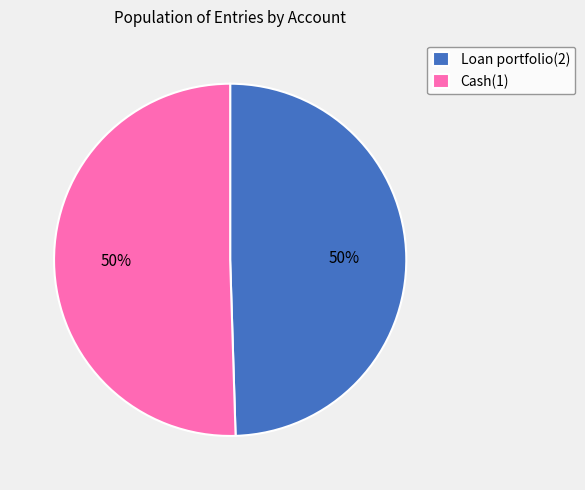

How many slices are in this pie chart?

2